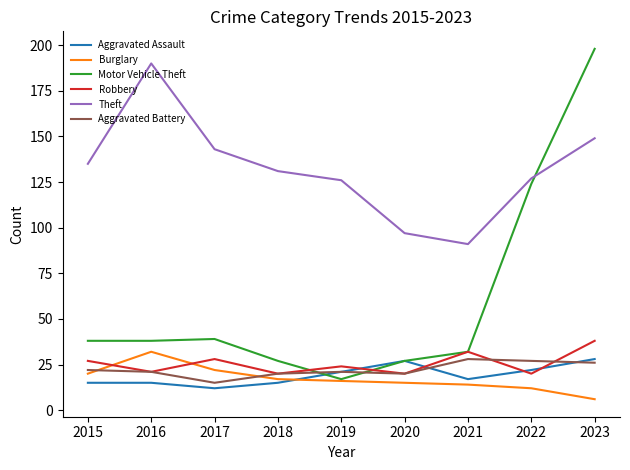

What is the average value of the Aggravated Battery series?

22